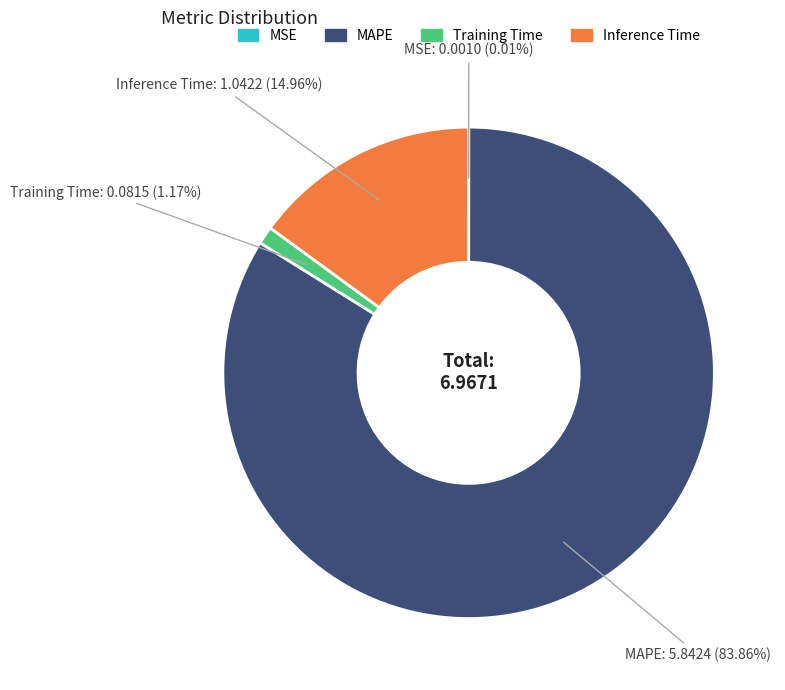

Approximately how many times larger is the value at MAPE compared to Inference Time?

5.6